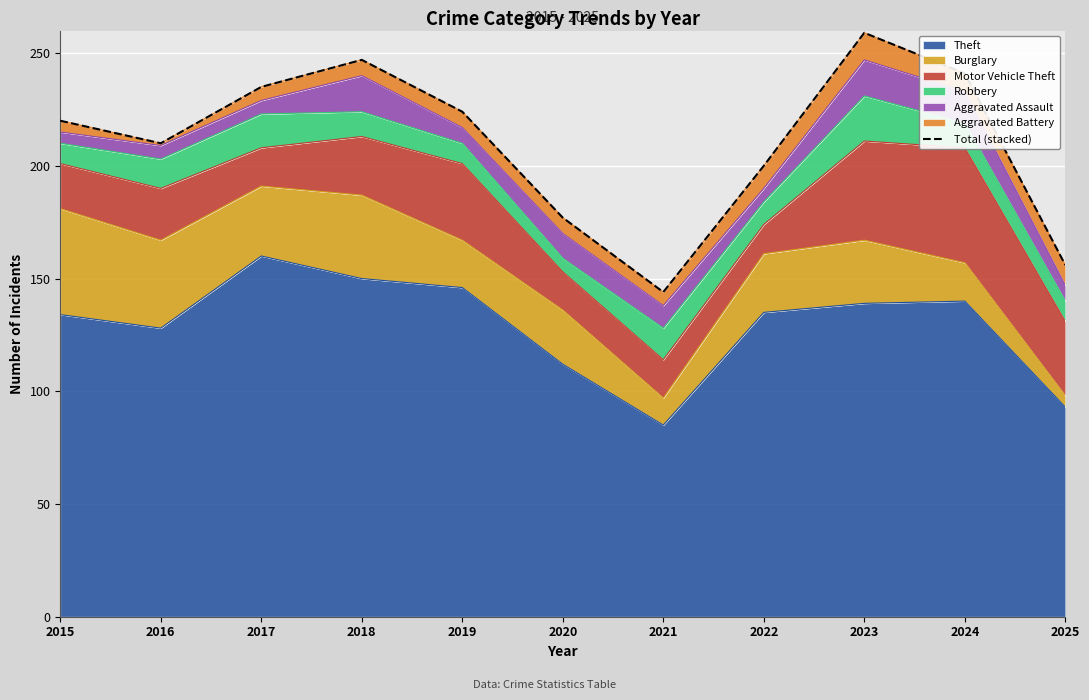

What is the change in value from 2016 to 2022?

-10